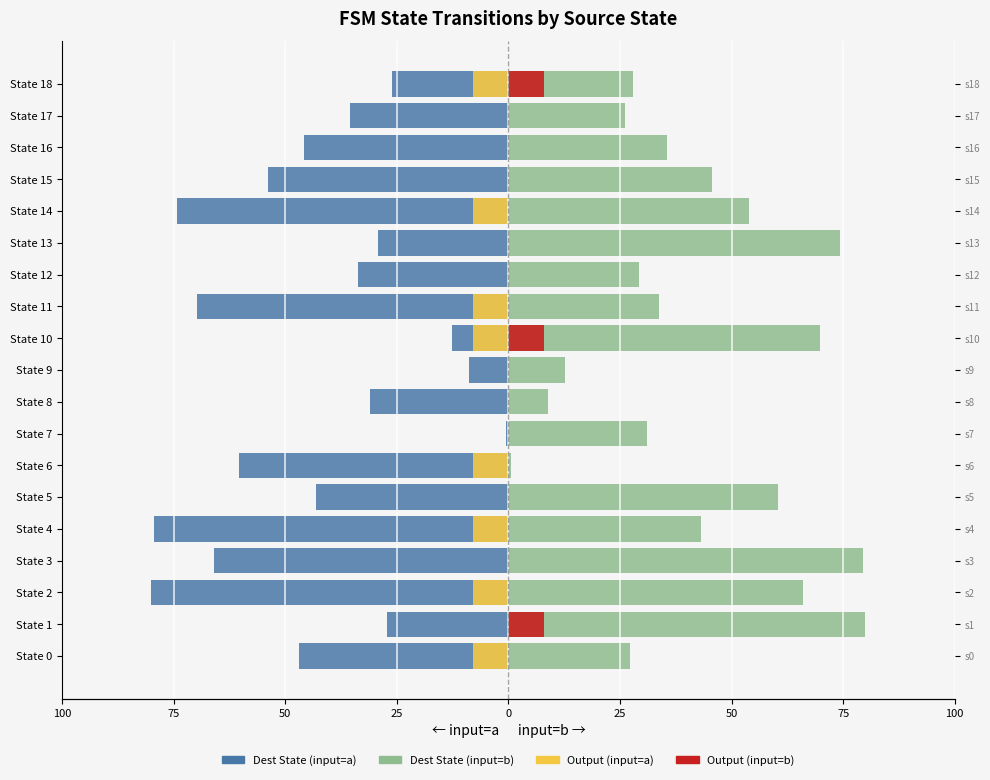

How many distinct data groups are displayed?

4